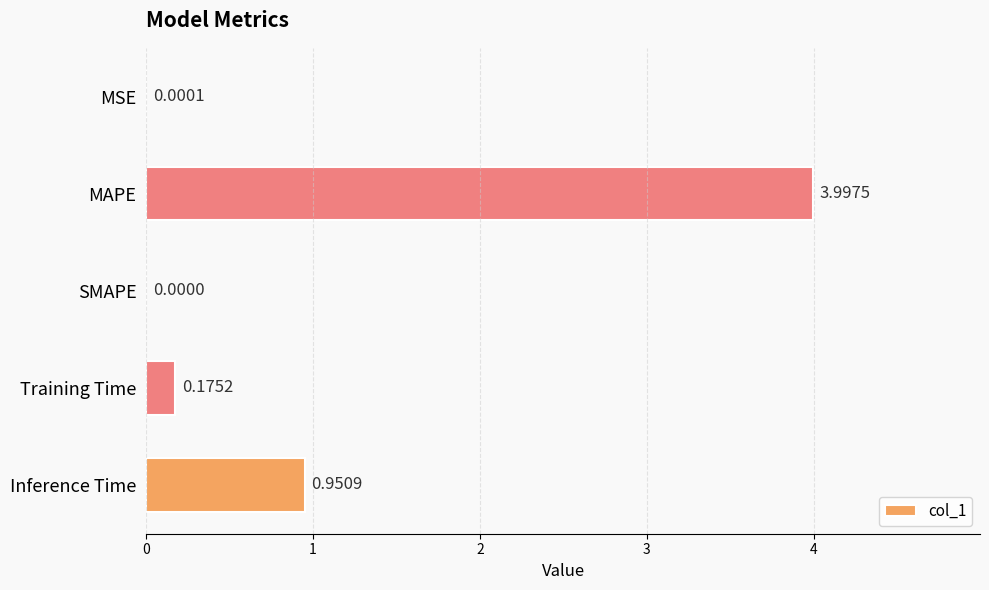

What is the sum of the values at Inference Time and Training Time?

1.1